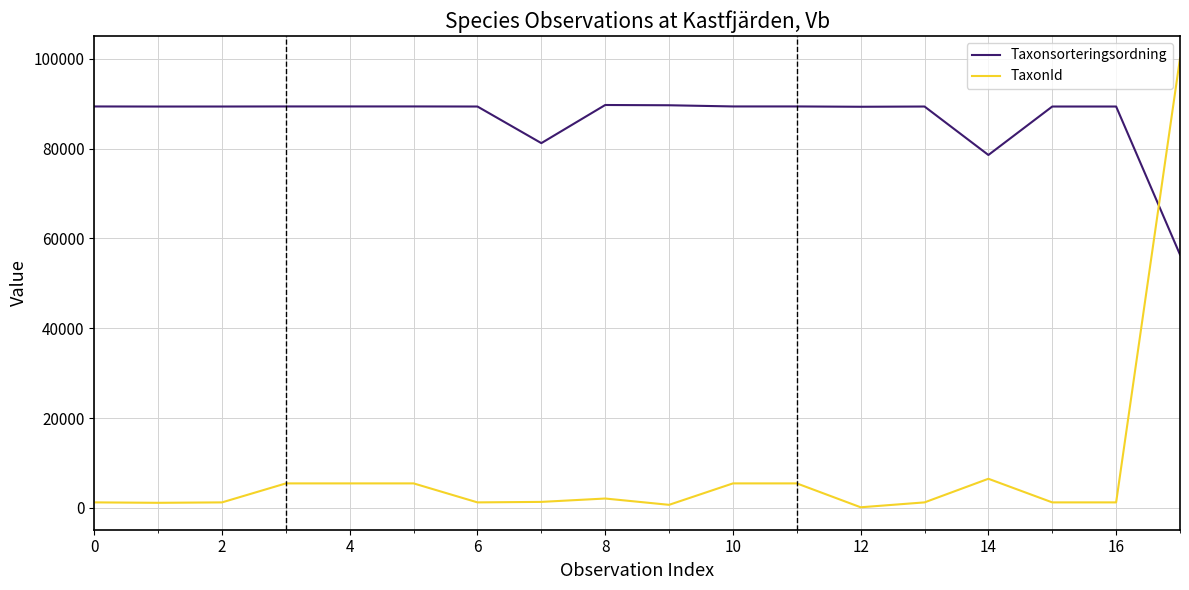

Which series has the largest total across all categories?

Taxonsorteringsordning